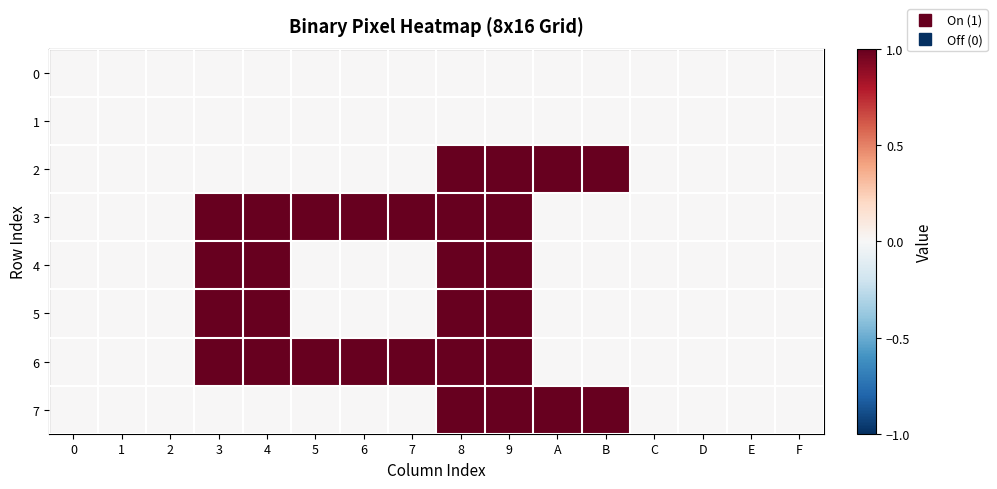

Which series has the largest range (max minus min)?

row_2